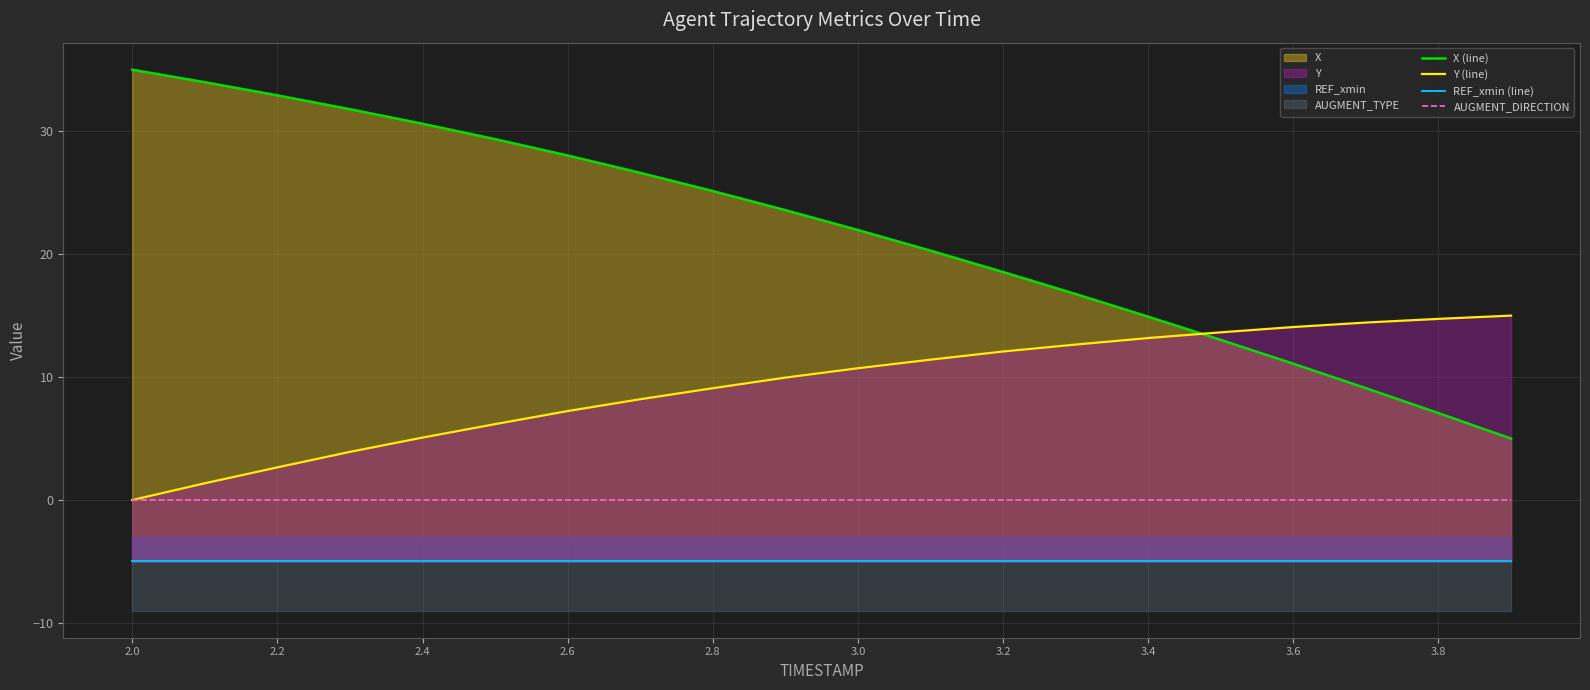

What is the maximum value shown in the chart?

35.0